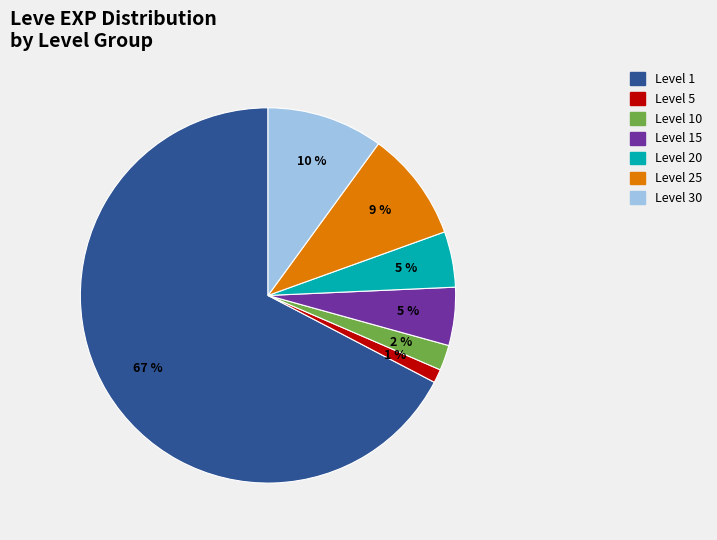

Is there a majority slice in this chart?

Yes